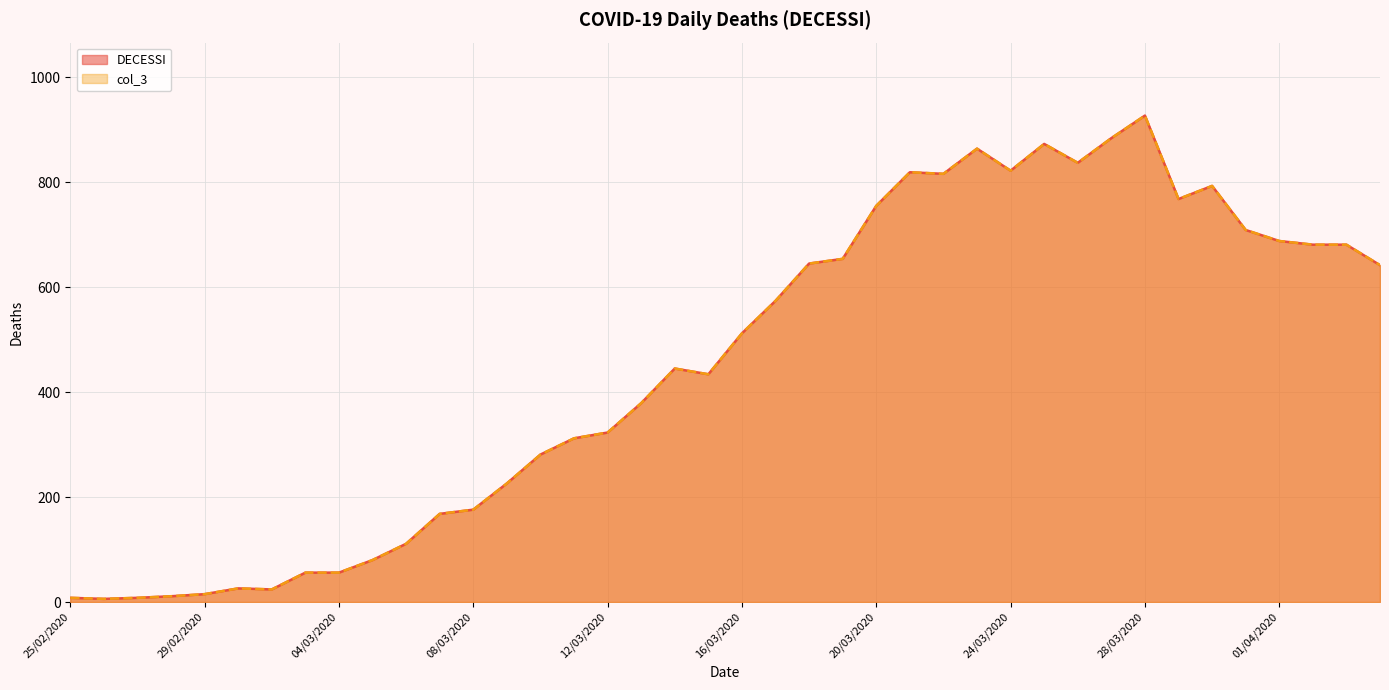

Does the chart have visible grid lines?

Yes